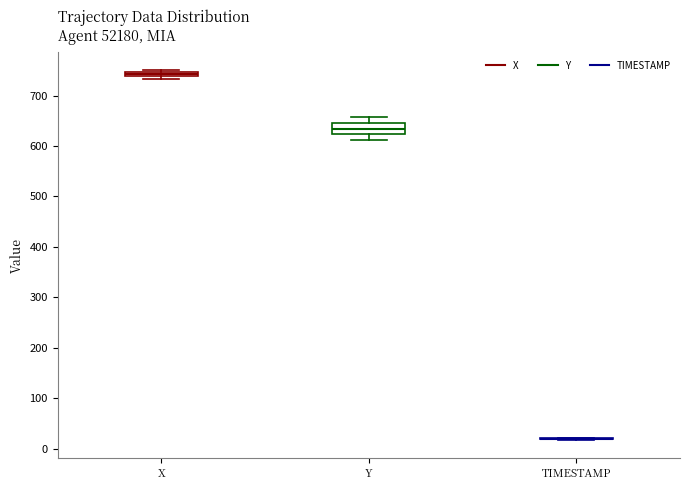

Which box is the tallest, from its lower edge to its upper edge?

Y